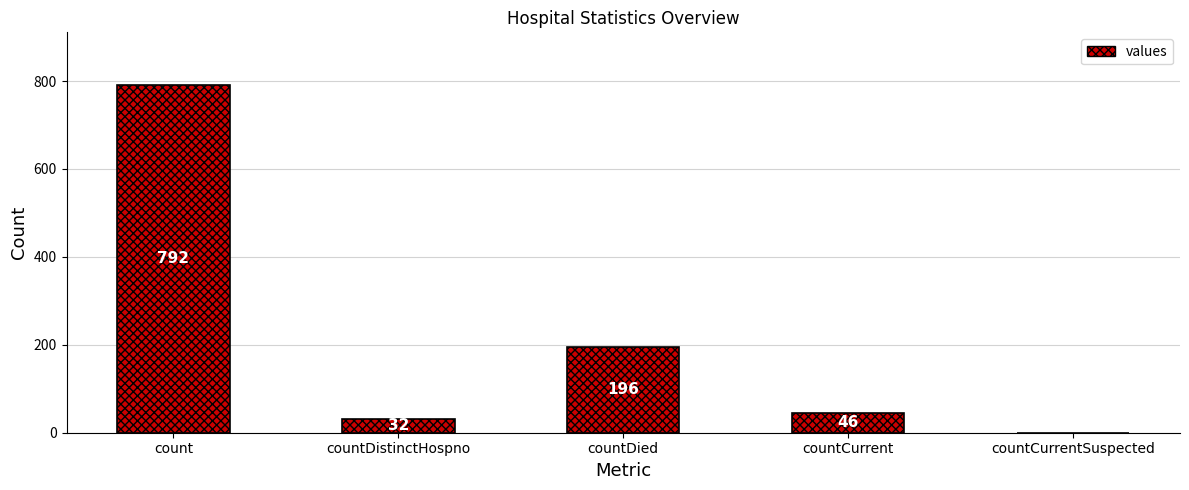

At which category does the chart reach its peak across all series?

count